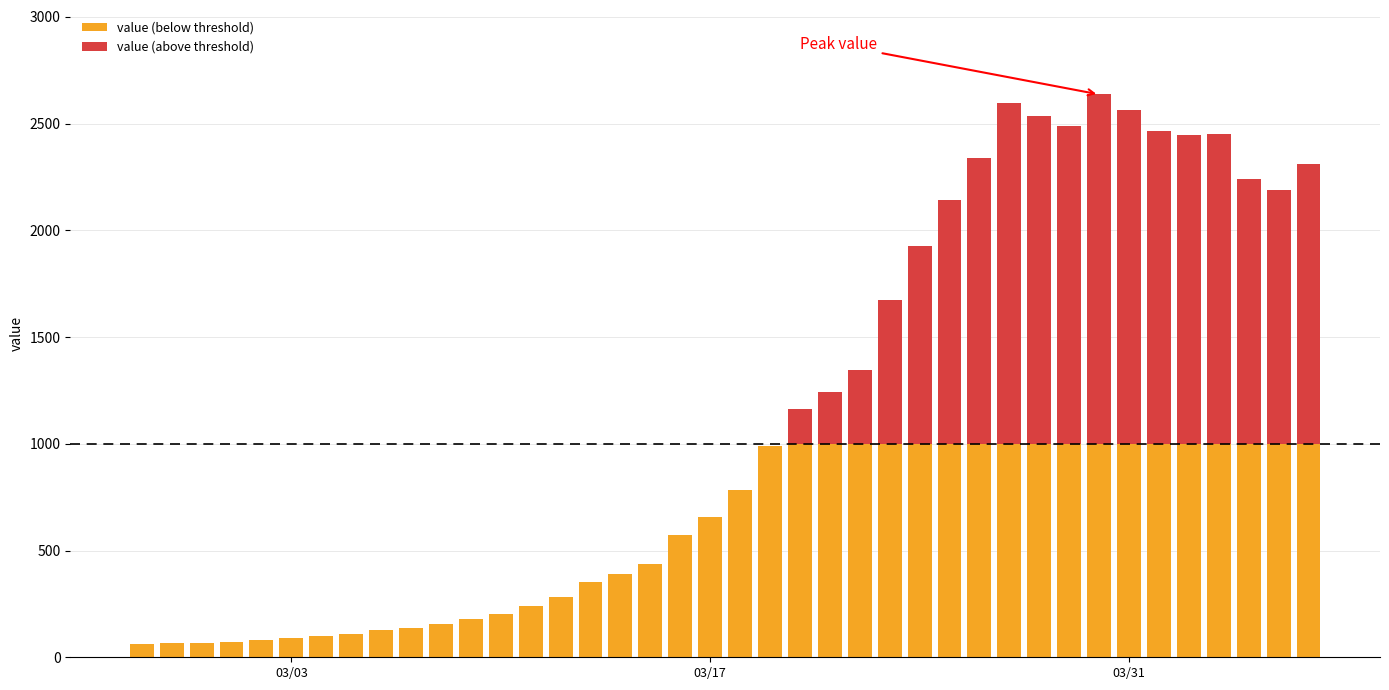

How many data points does each series have?

40